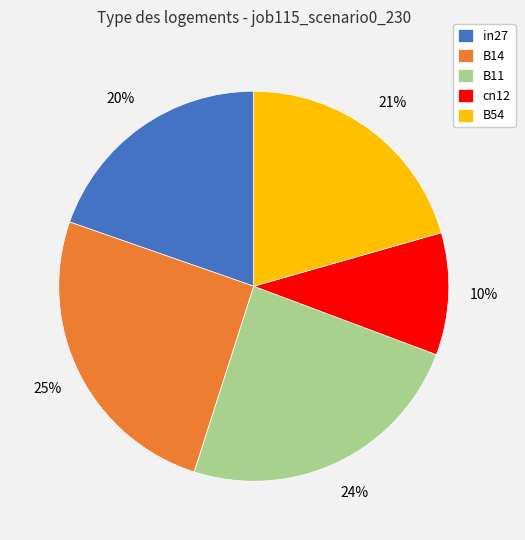

Rank the categories by value from lowest to highest.

cn12, in27, B54, B11, B14